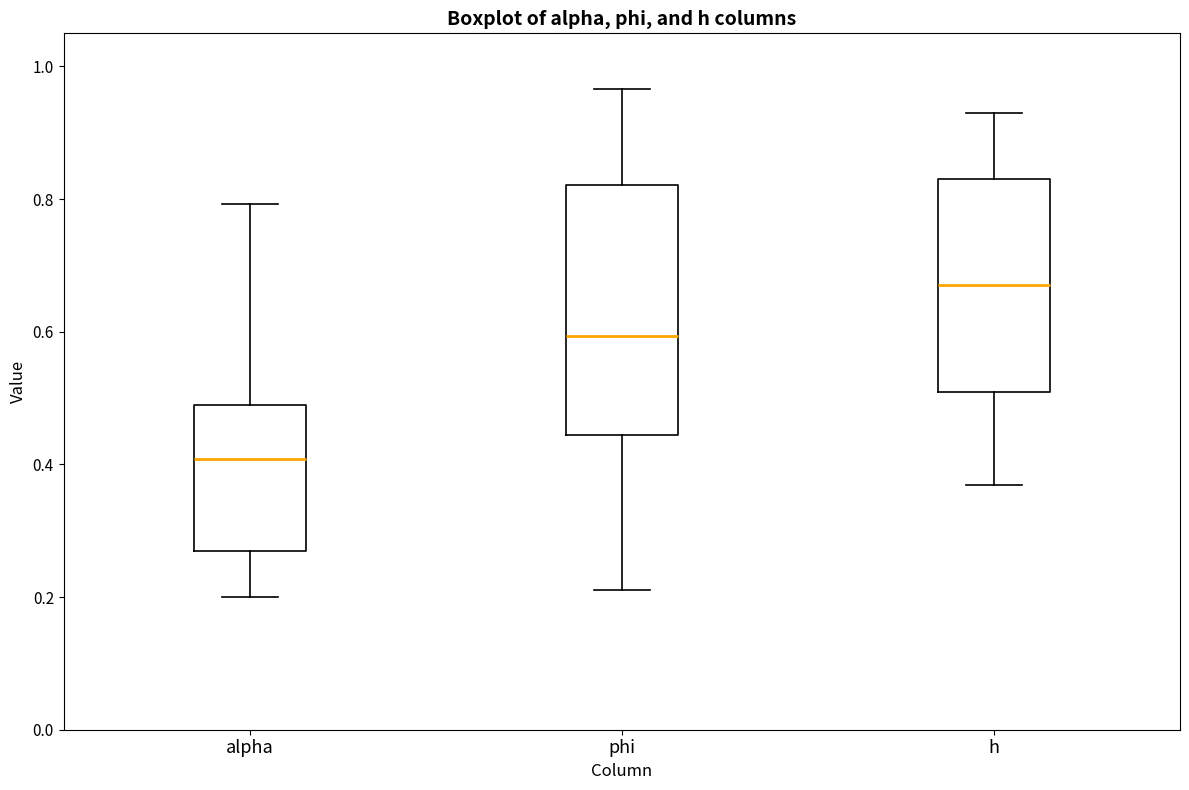

Reading left to right, transcribe this box plot: for each box, give where its median line is, the range the box spans, and where its two whiskers end, as read against the y-axis. The values are not printed on the chart, so give them approximately, as read against the axis.

alpha: median 0.40, box 0.26 to 0.48, whiskers 0.20 to 0.80
phi: median 0.60, box 0.44 to 0.82, whiskers 0.22 to 0.96
h: median 0.68, box 0.50 to 0.84, whiskers 0.36 to 0.92